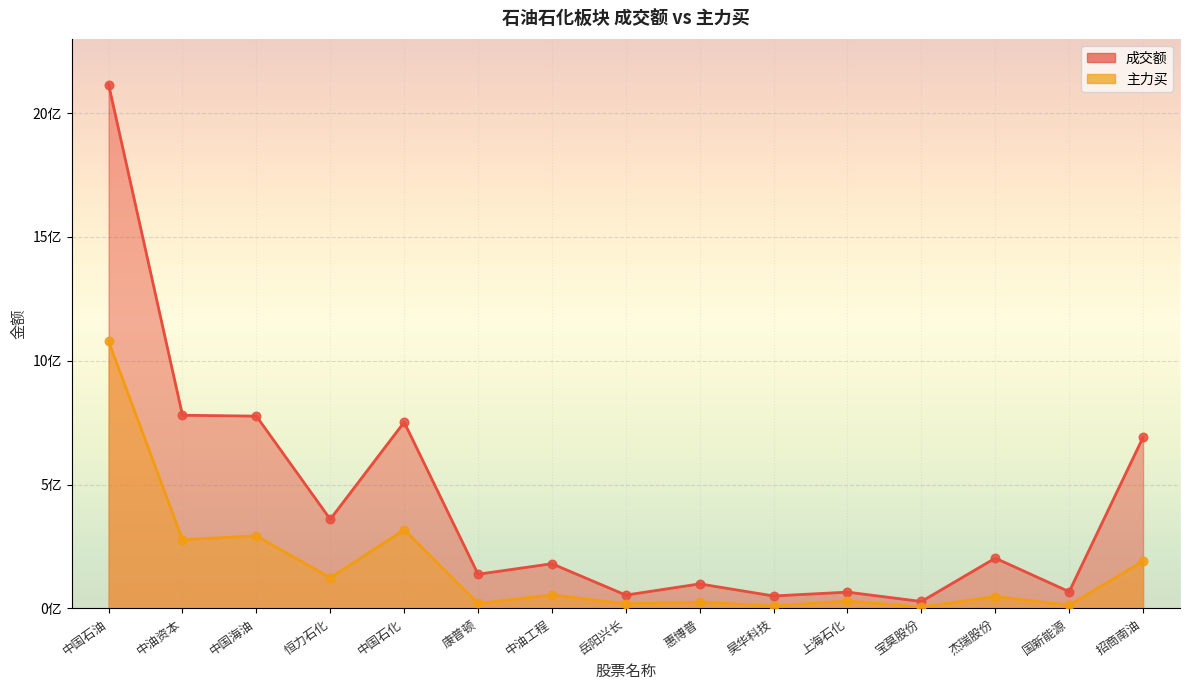

At how many categories does at least one series exceed 1478294603?

1